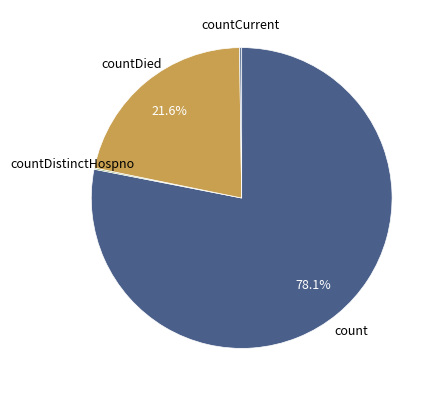

Is there any slice that represents more than half of the pie?

Yes